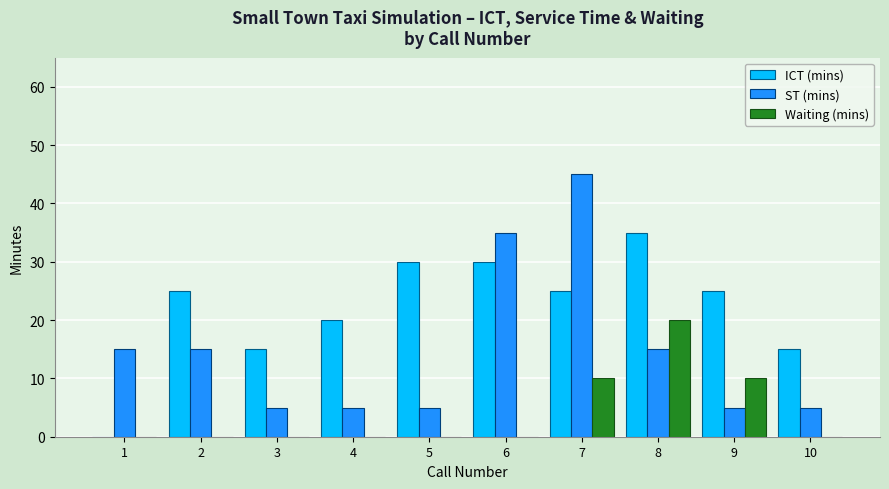

What is the total value across all series at 3?

20